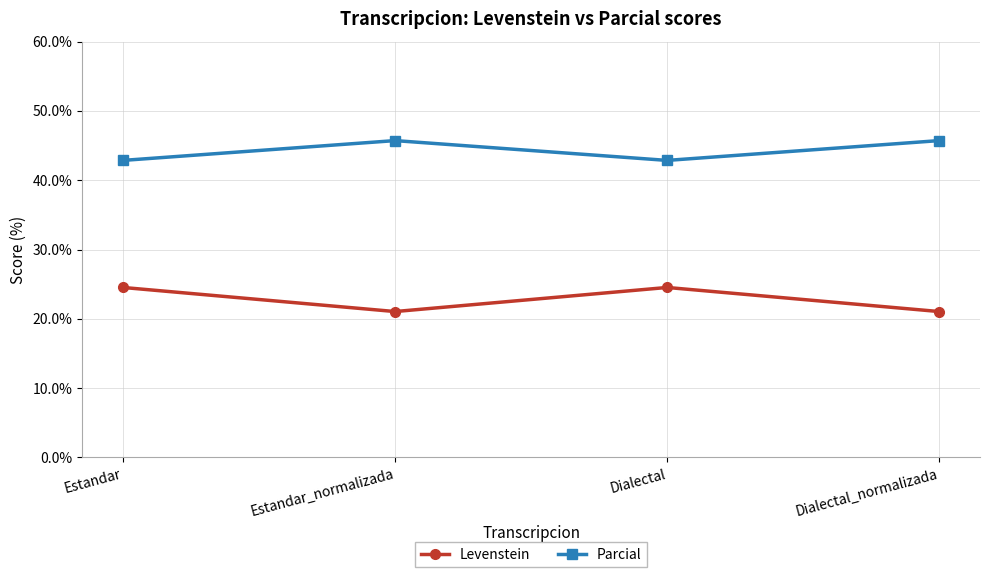

What is the spread (max minus min) of values at Estandar?

18.3